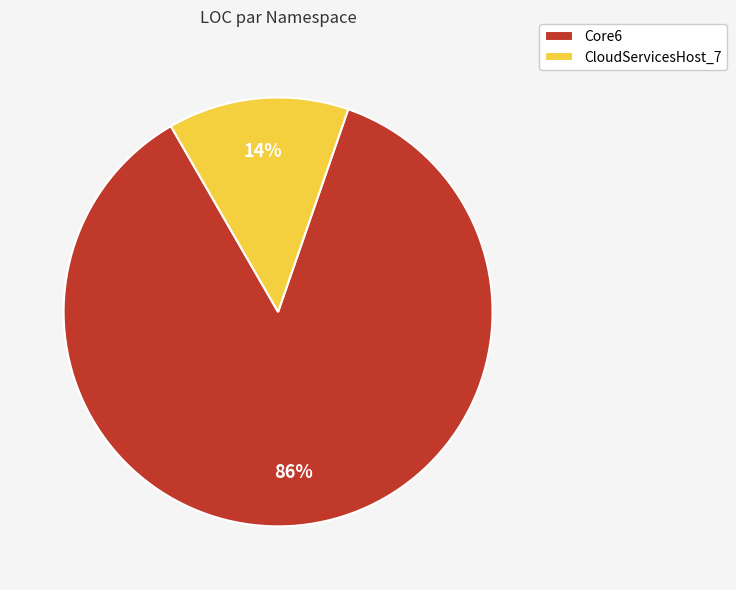

Count the number of slices in the pie.

2